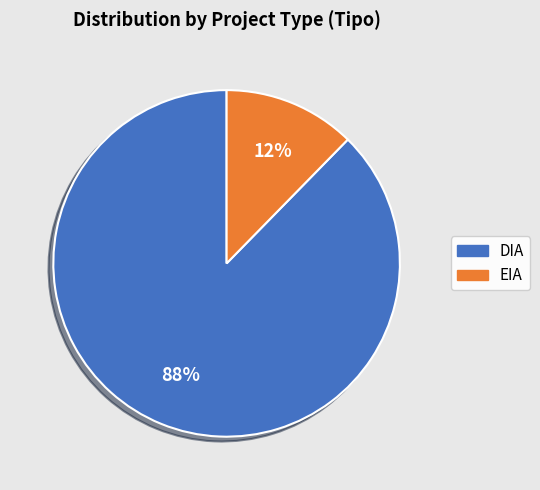

What is the smallest slice in the pie chart?

EIA